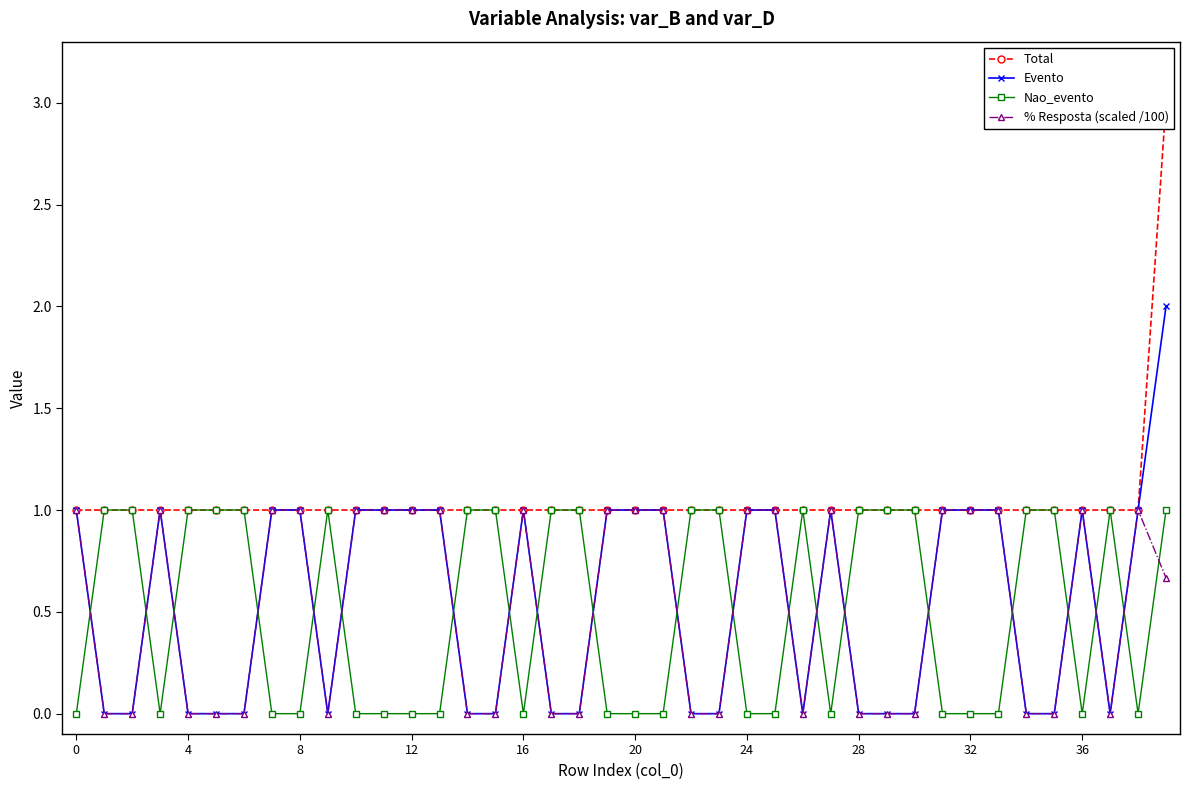

What value does the Nao_evento series have at 8?

0.0